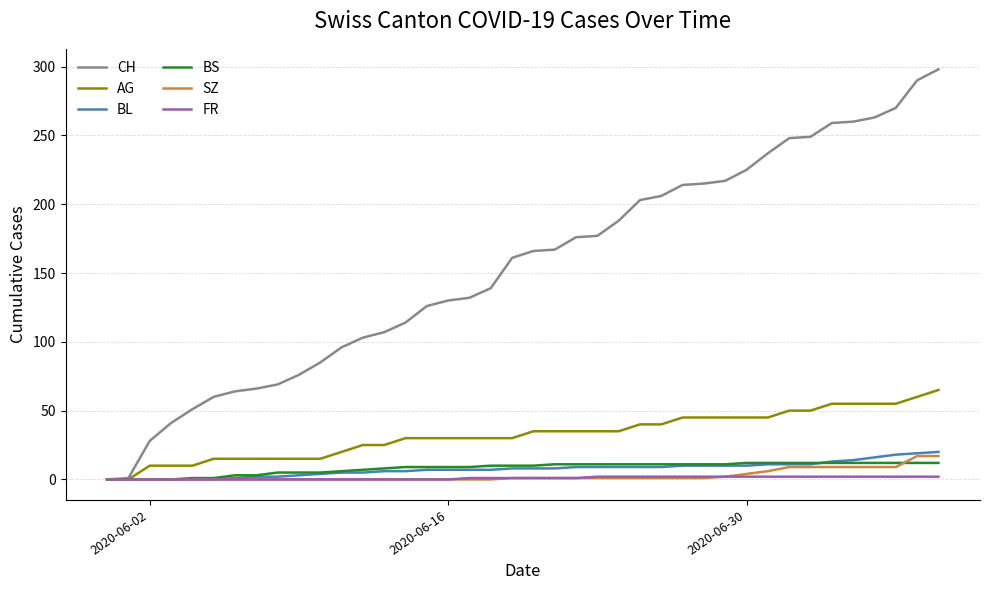

What is the highest value of the AG series?

65